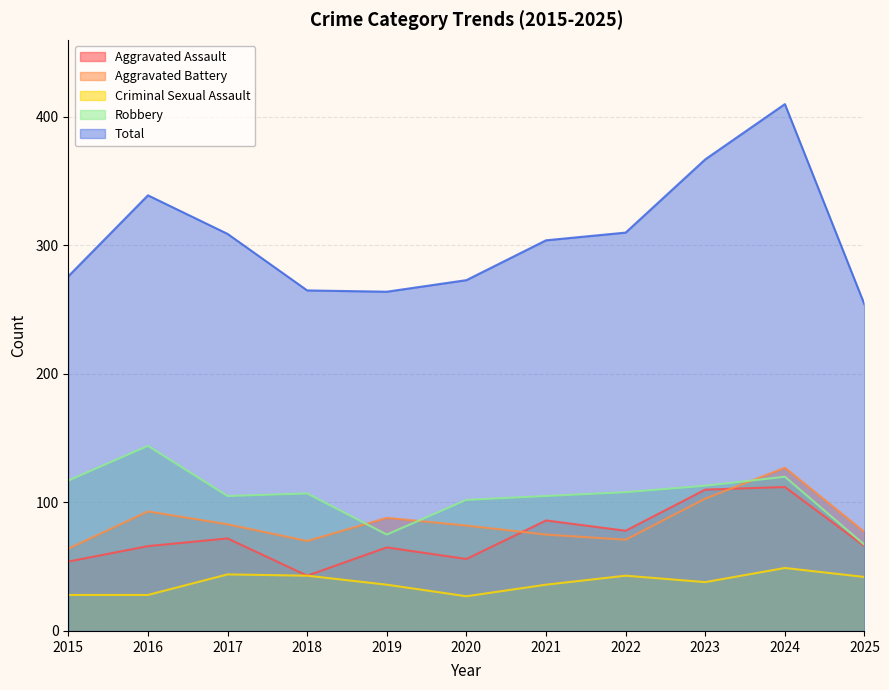

The Total series shows 546 at 2023. True or false?

False